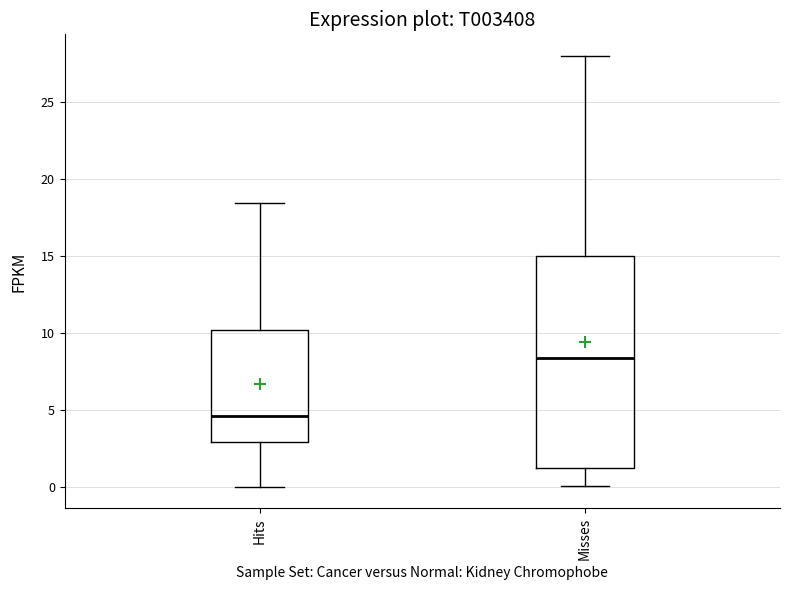

Reading left to right, read every box against the y-axis: the position of its median line, the range the box covers, and the ends of its whiskers. The values are not printed on the chart, so give them approximately, as read against the axis.

Hits: median 4.5, box 3.0 to 10.0, whiskers 0.0 to 18.5
Misses: median 8.5, box 1.5 to 15.0, whiskers 0.0 to 28.0